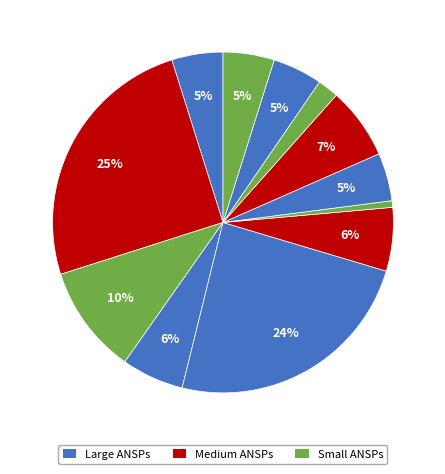

How many slices are in this pie chart?

12